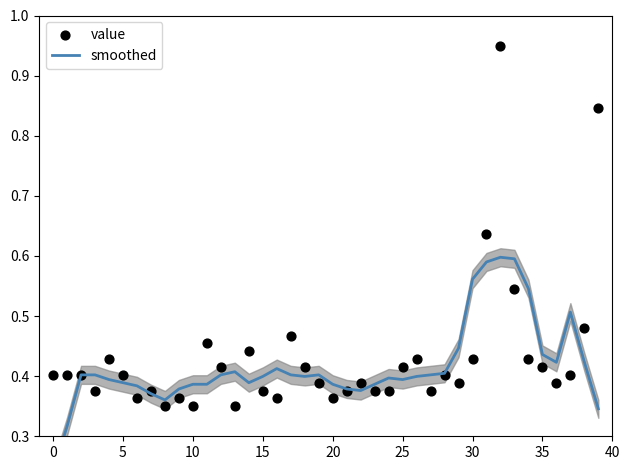

Which series reaches the minimum Y coordinate?

smoothed